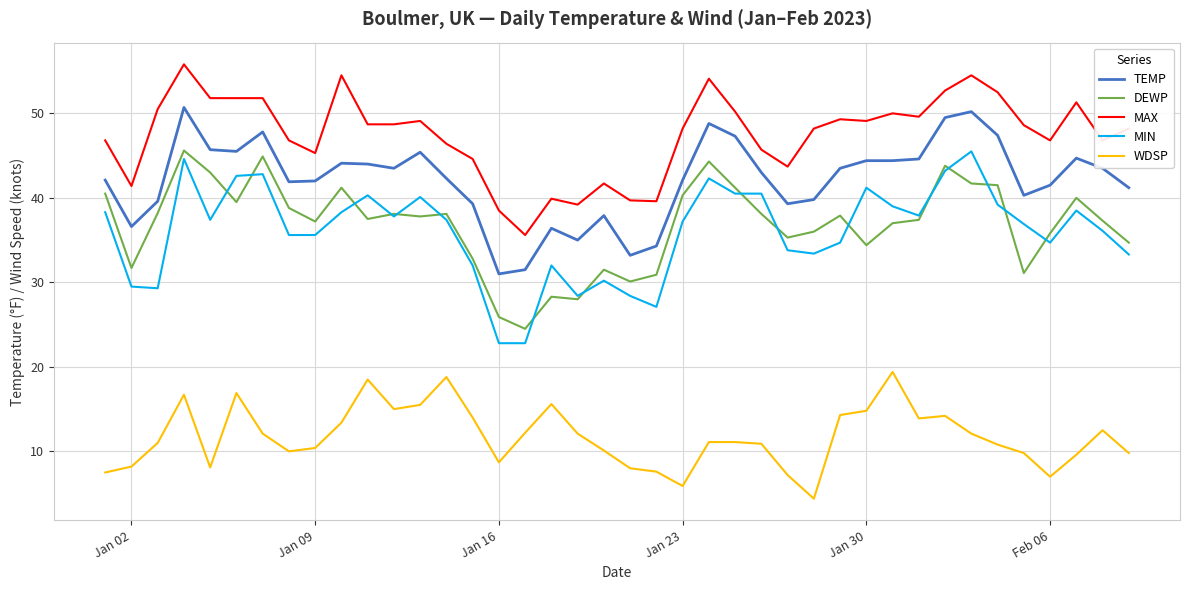

Which series has the widest spread of values?

MIN